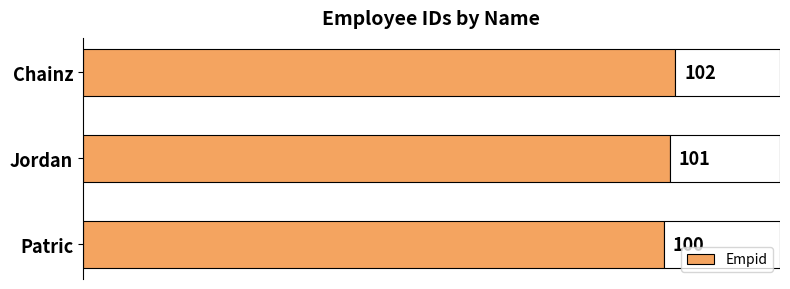

List the labels in order of value, smallest first.

Patric, Jordan, Chainz